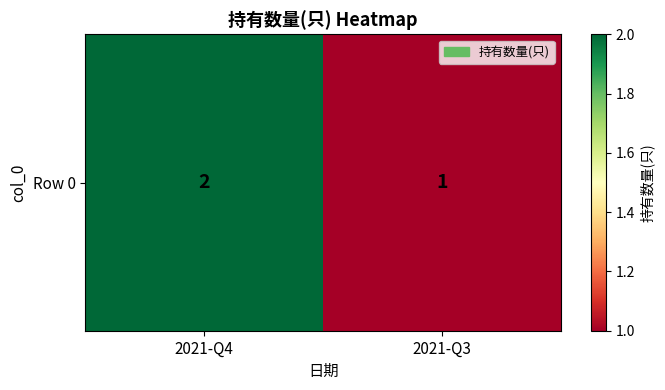

The value at 2021-Q4 is 1. True or false?

False